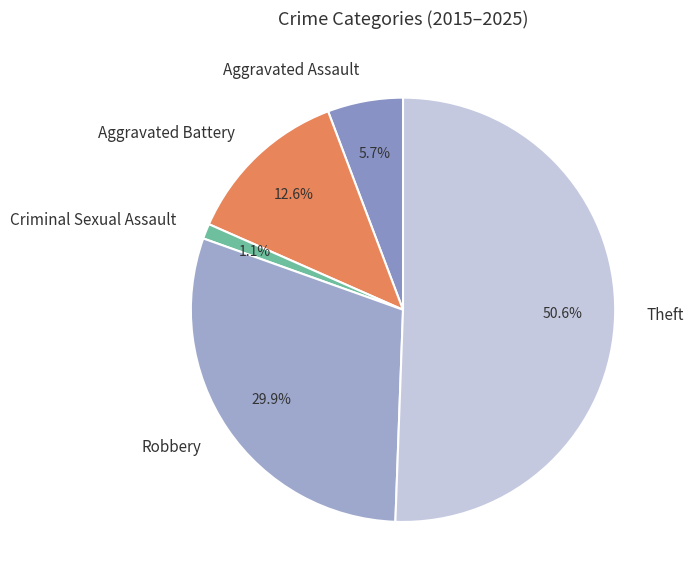

To the nearest percent, what is the average slice percentage?

20%